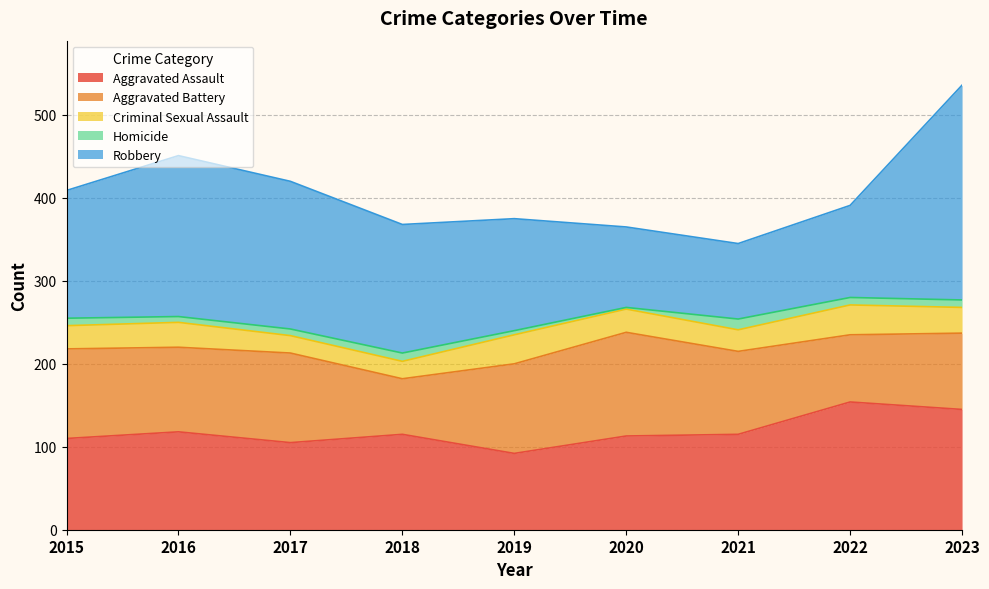

Does the chart display data point markers on the line(s)?

No